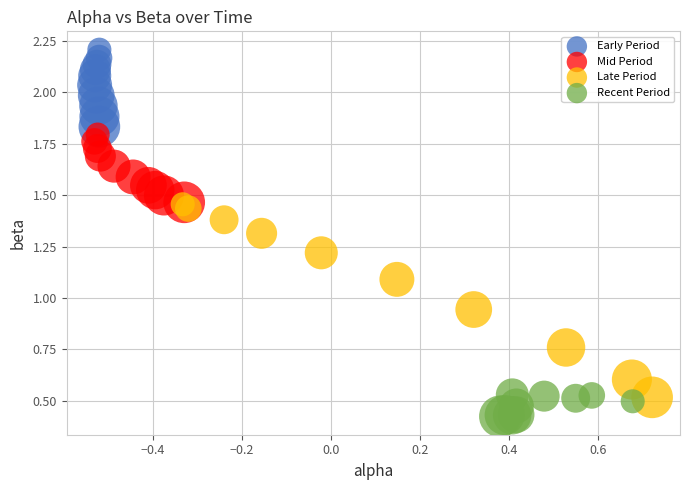

Which series contains the highest Y value?

Early Period